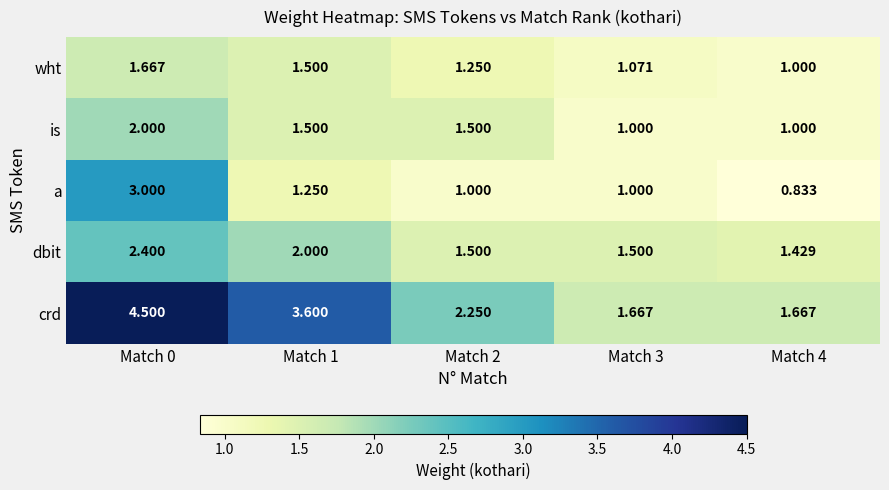

Count the number of data series in this chart.

5